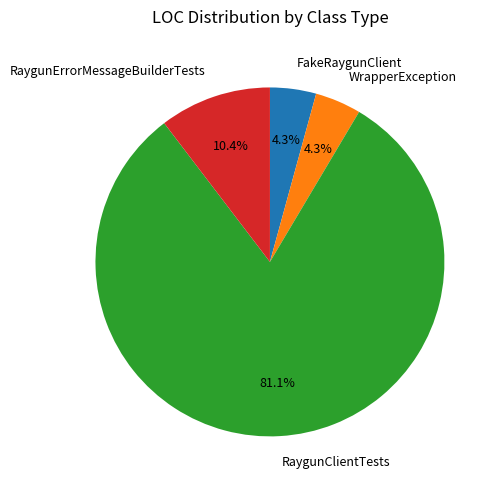

Count the number of slices in the pie.

4